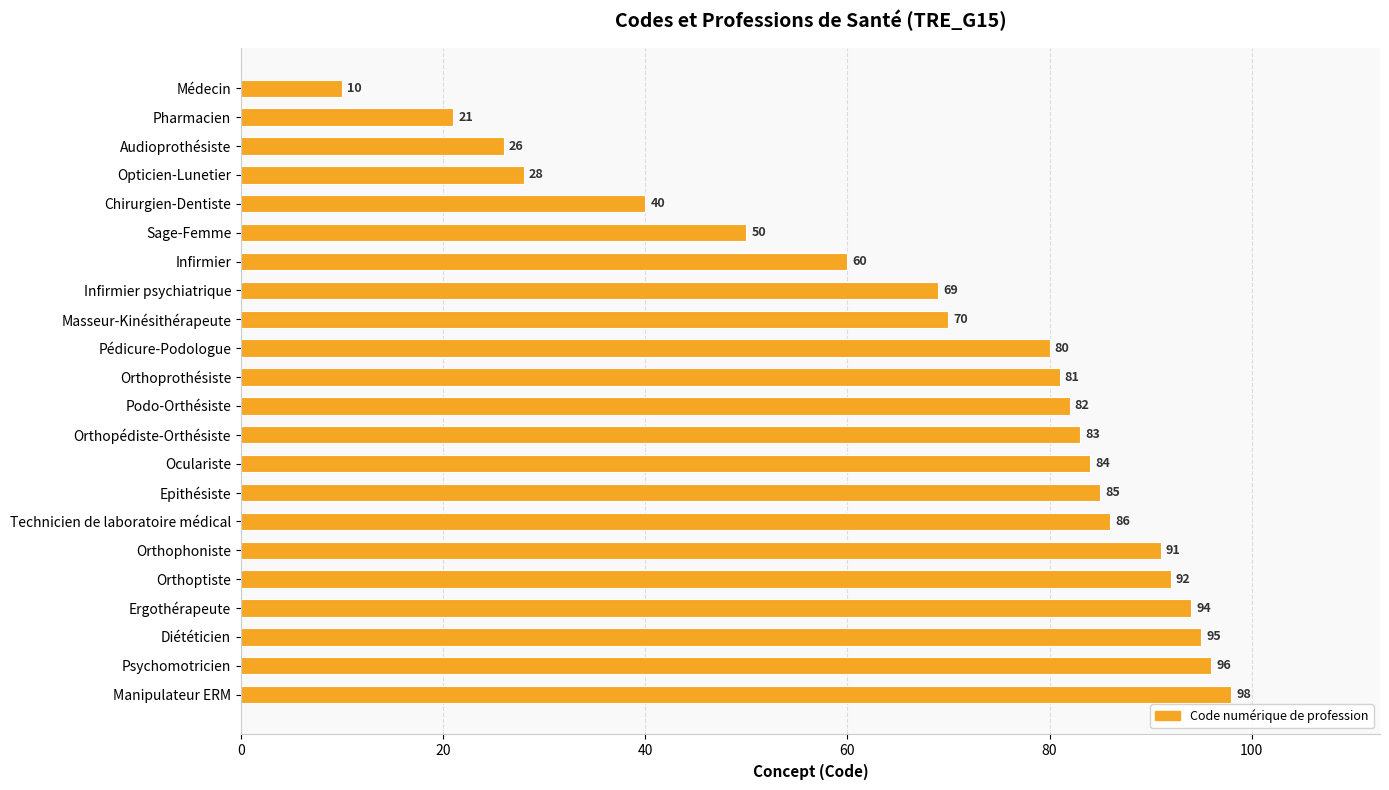

Reading bottom to top, what are all the values shown in this chart?

98	96	95	94	92	91	86	85	84	83	82	81	80	70	69	60	50	40	28	26	21	10